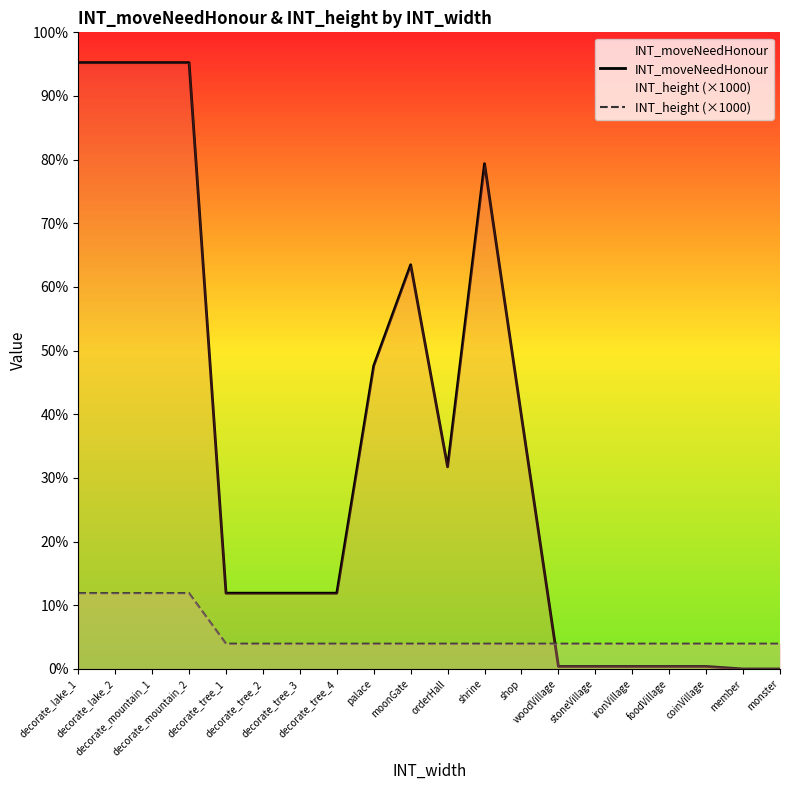

Which series ends up on top after the final intersection of INT_height (×1000) and INT_moveNeedHonour?

INT_height (×1000)